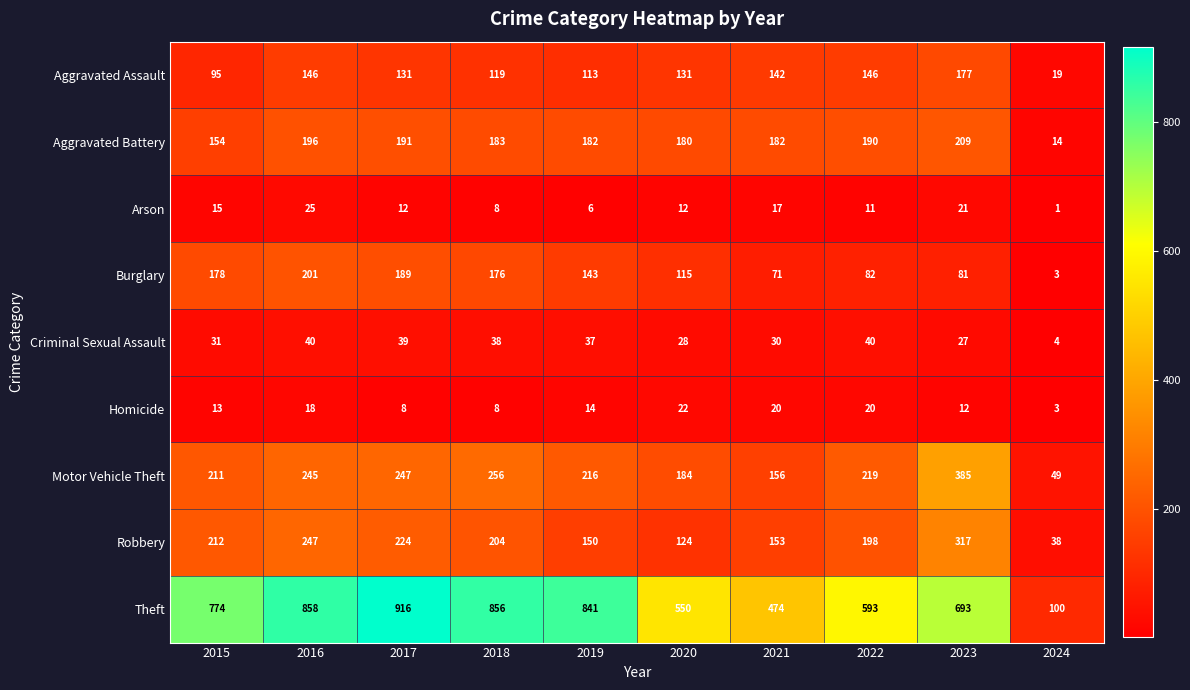

How many values in the Aggravated Assault series are below 131?

4